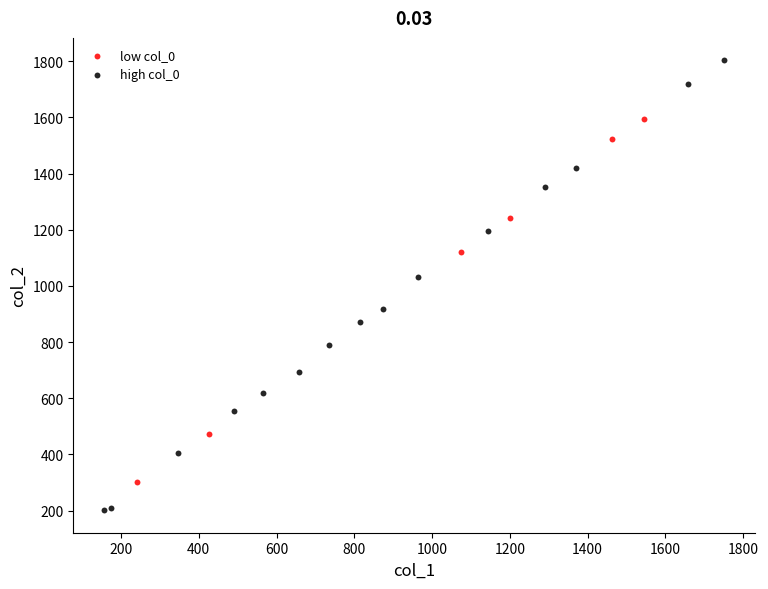

Which series contains the lowest Y value?

high col_0